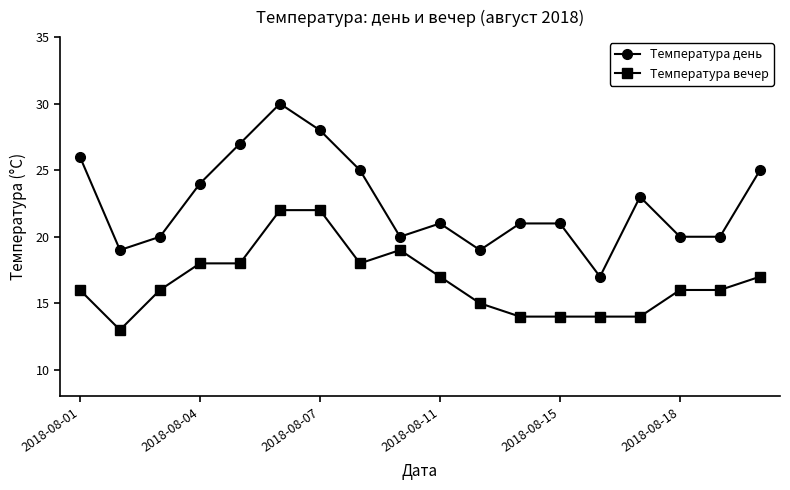

Reading left to right, list all the values displayed in this chart.

Температура день: 26	19	20	24	27	30	28	25	20	21	19	21	21	17	23	20	20	25
Температура вечер: 16	13	16	18	18	22	22	18	19	17	15	14	14	14	14	16	16	17